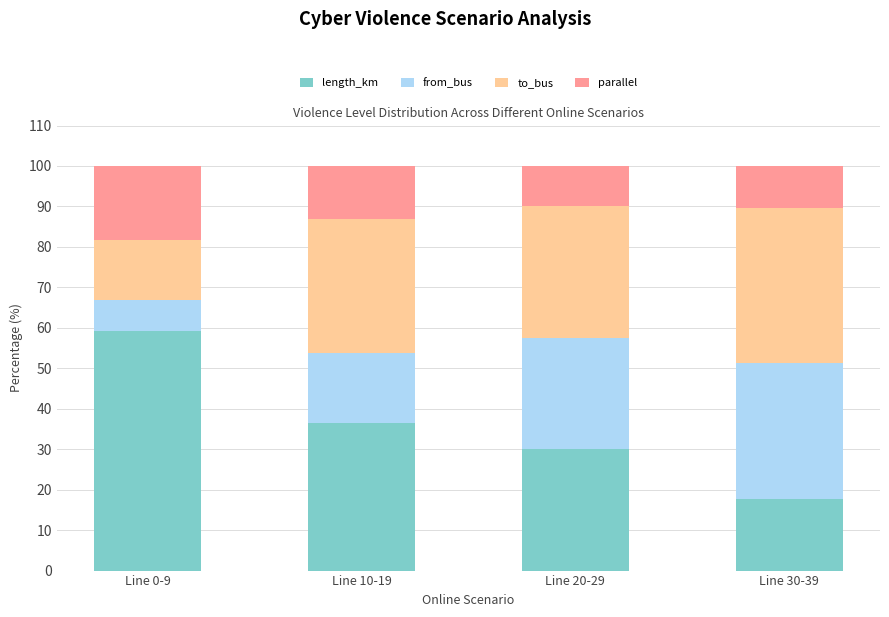

Reading left to right, what are the values for length_km?

59.3	36.4	30.0	17.7